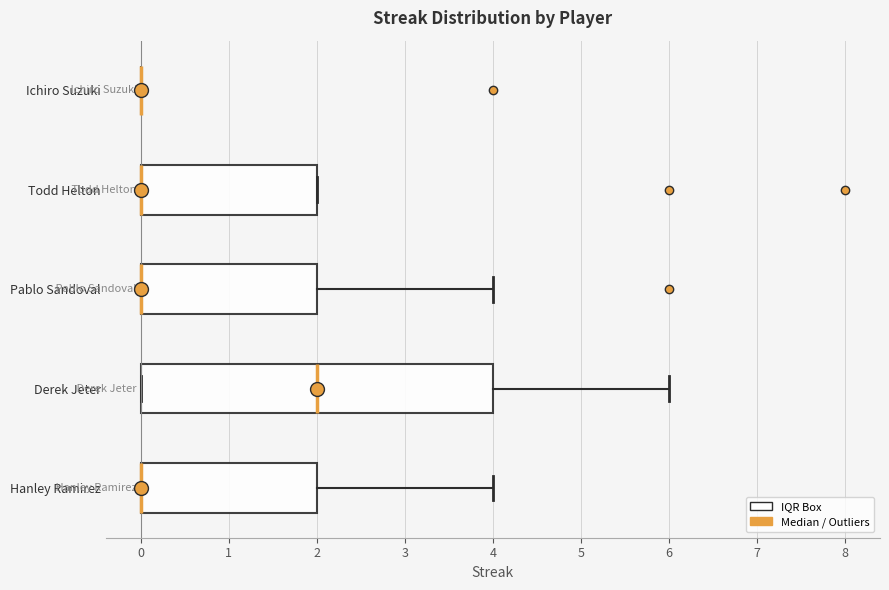

Reading bottom to top, read every box against the x-axis: the position of its median line, the range the box covers, and the ends of its whiskers. The values are not printed on the chart, so give them approximately, as read against the axis.

Hanley Ramirez: median 0 (drawn on the box's left edge), box 0 to 2, whiskers 0 to 4
Derek Jeter: median 2, box 0 to 4, whiskers 0 to 6
Pablo Sandoval: median 0 (drawn on the box's left edge), box 0 to 2, whiskers 0 to 4
Todd Helton: median 0 (drawn on the box's left edge), box 0 to 2, whiskers 0 to 2
Ichiro Suzuki: box collapsed to a line at 0, whiskers 0 to 0